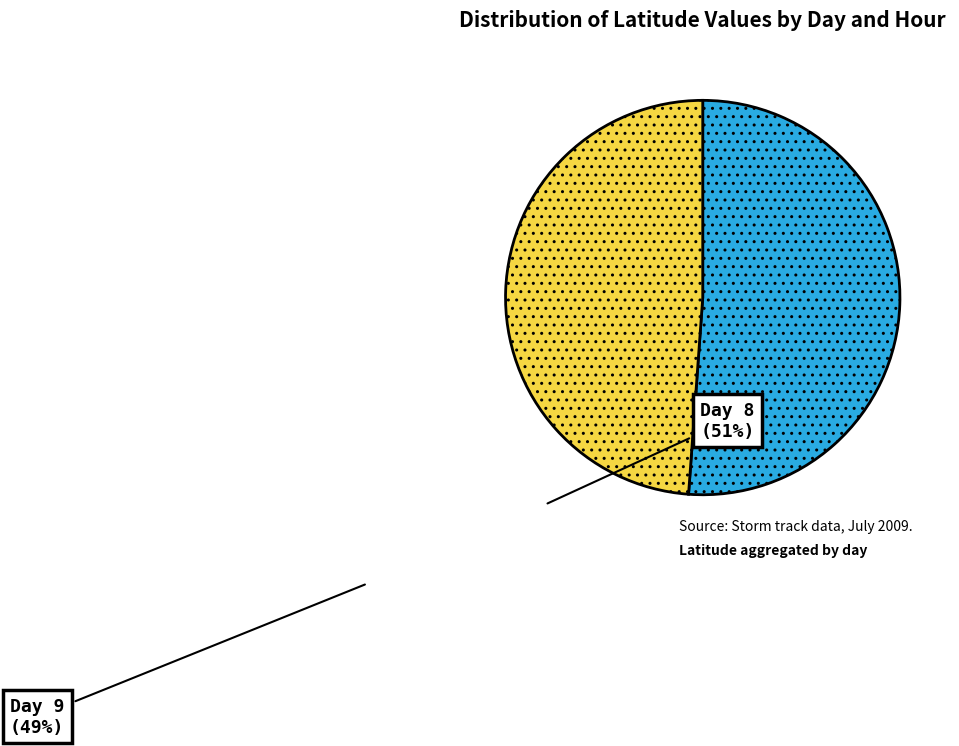

True or false: Day 9 accounts for 49% of the total.

True